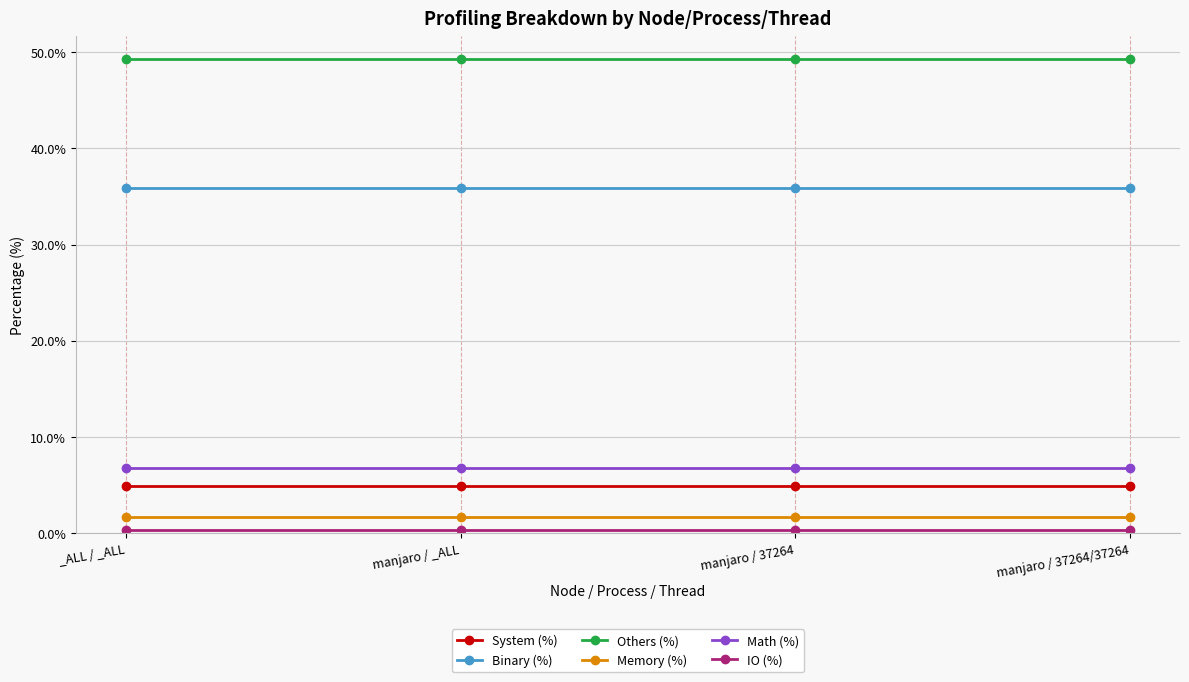

How many lines are shown in the chart?

6